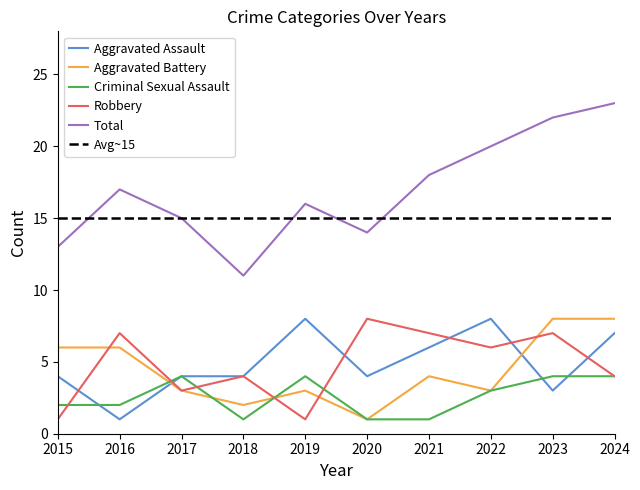

What is the greatest value displayed?

23